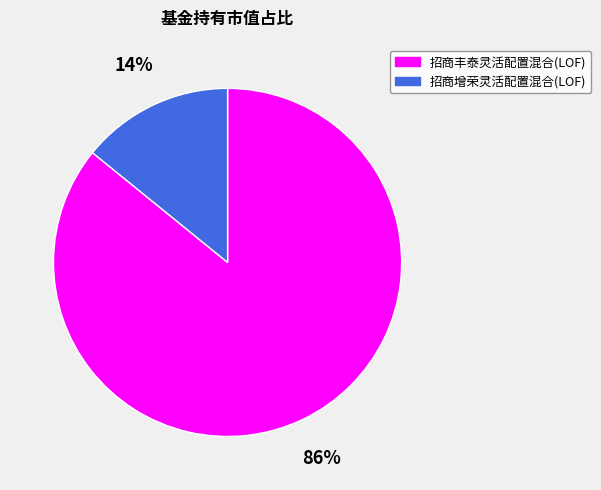

Do 招商丰泰灵活配置混合(LOF) and 招商增荣灵活配置混合(LOF) together represent more than half of the pie?

Yes